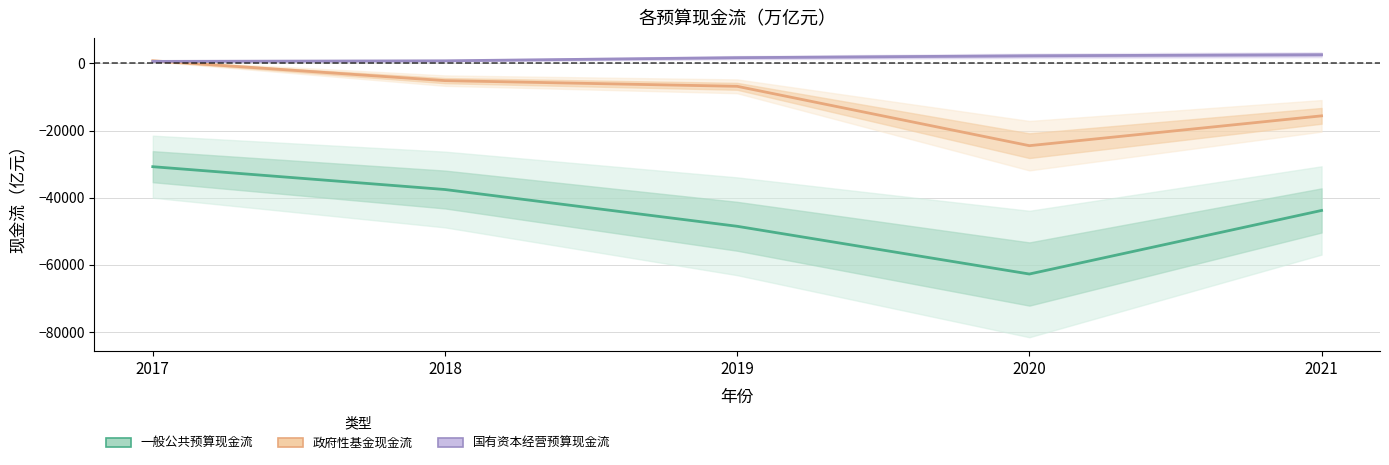

Reading left to right, what are all the values shown in this chart?

一般公共预算现金流: 2017=-30763	2018=-37554	2019=-48492	2020=-62693	2021=-43783
政府性基金现金流: 2017=762	2018=-5157	2019=-6849	2020=-24510	2021=-15637
国有资本经营预算现金流: 2017=568	2018=741	2019=1673	2020=2234	2021=2555